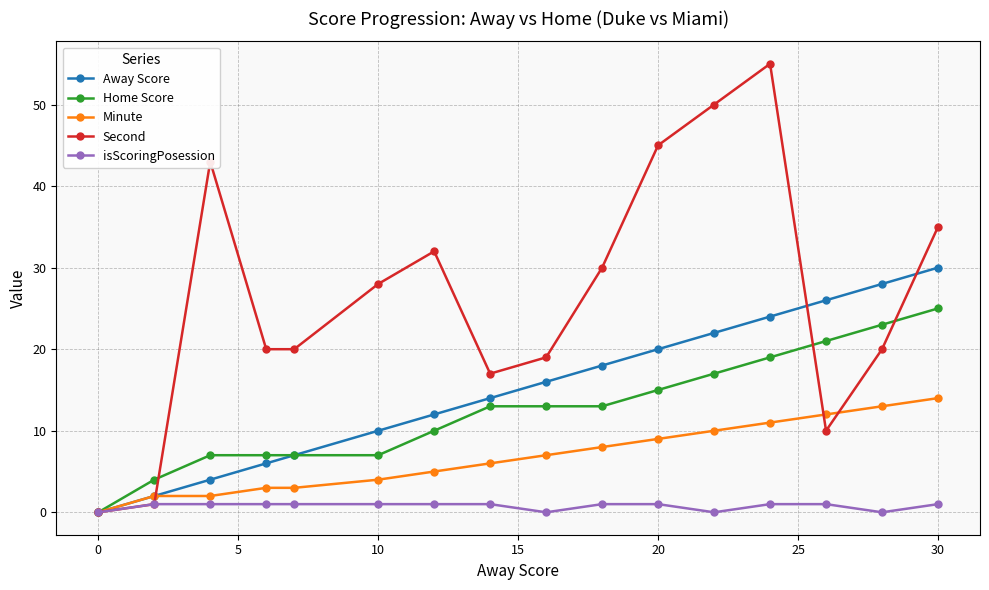

How many lines are shown in the chart?

5